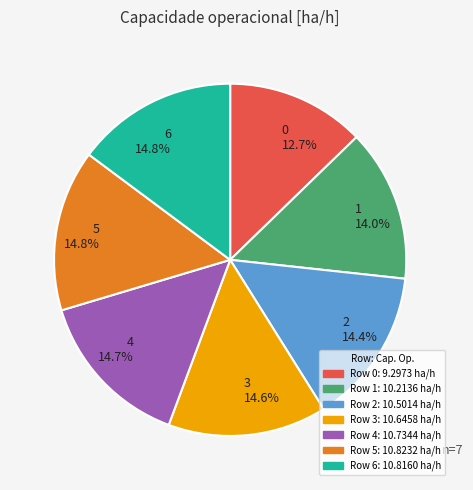

What percentage is the 3 slice, to the nearest percent?

15%